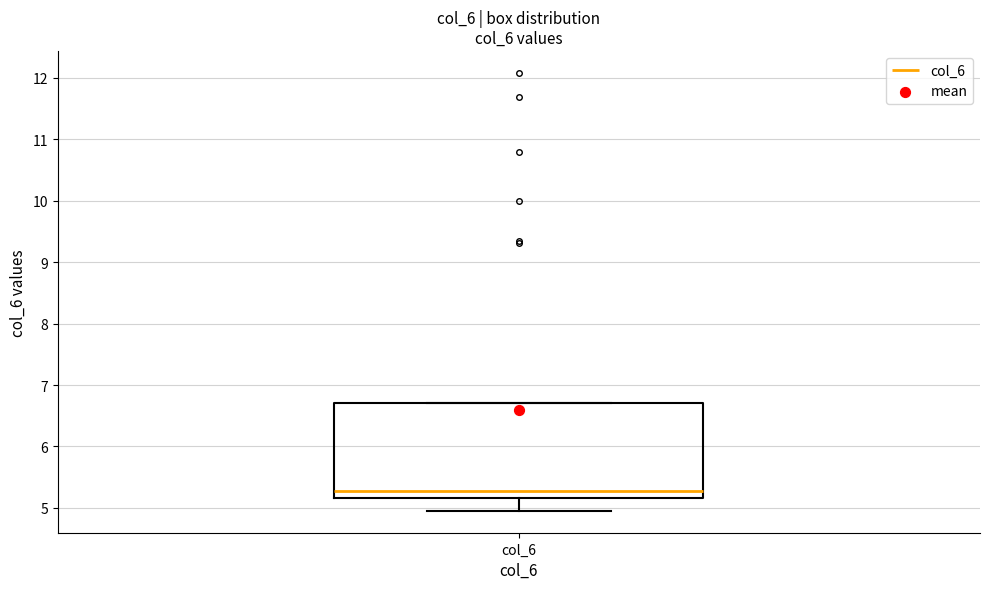

Where is the lower edge of the box for col_6 on the y-axis? The values are not printed on the chart, so give them approximately, as read against the axis.

5.2